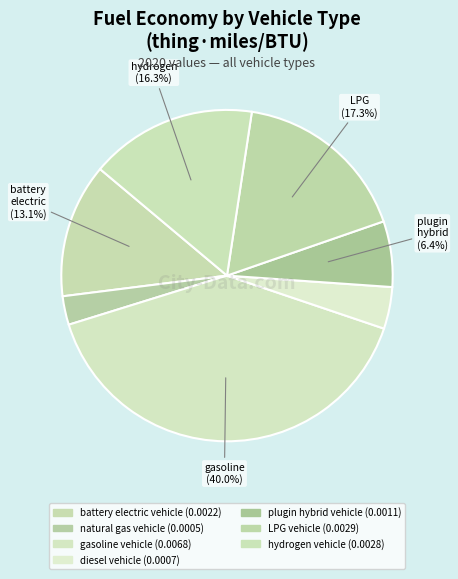

To the nearest percent, what is the difference between the gasoline vehicle and natural gas vehicle slice percentages?

37%